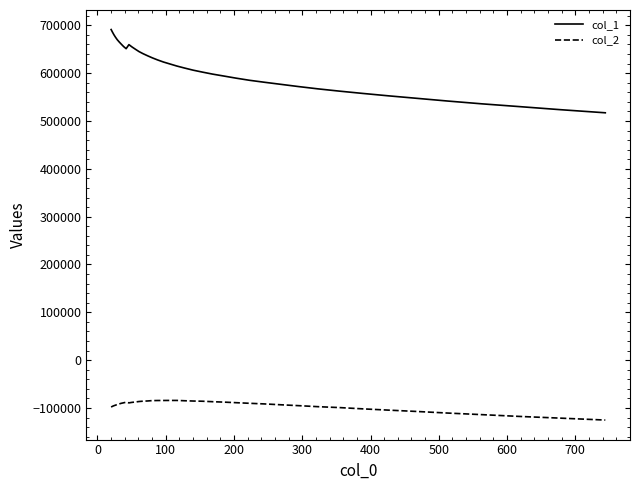

Which series has the largest total across all categories?

col_1